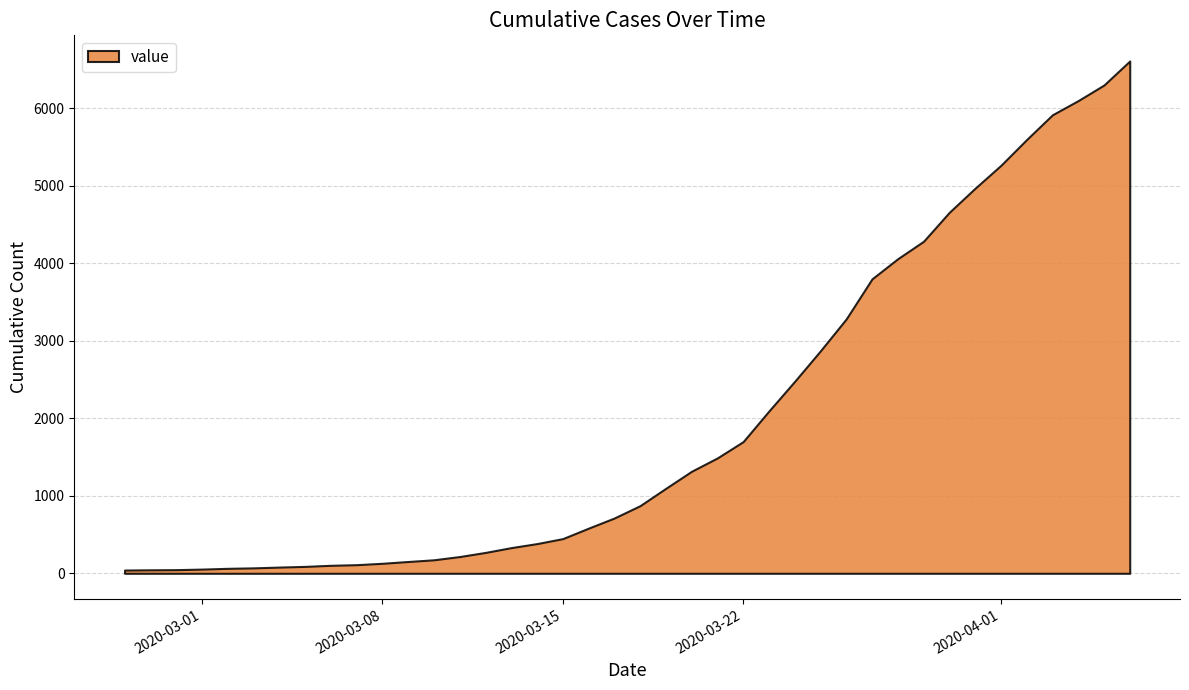

Which has a higher value, 2020-03-06 or 2020-03-30?

2020-03-30